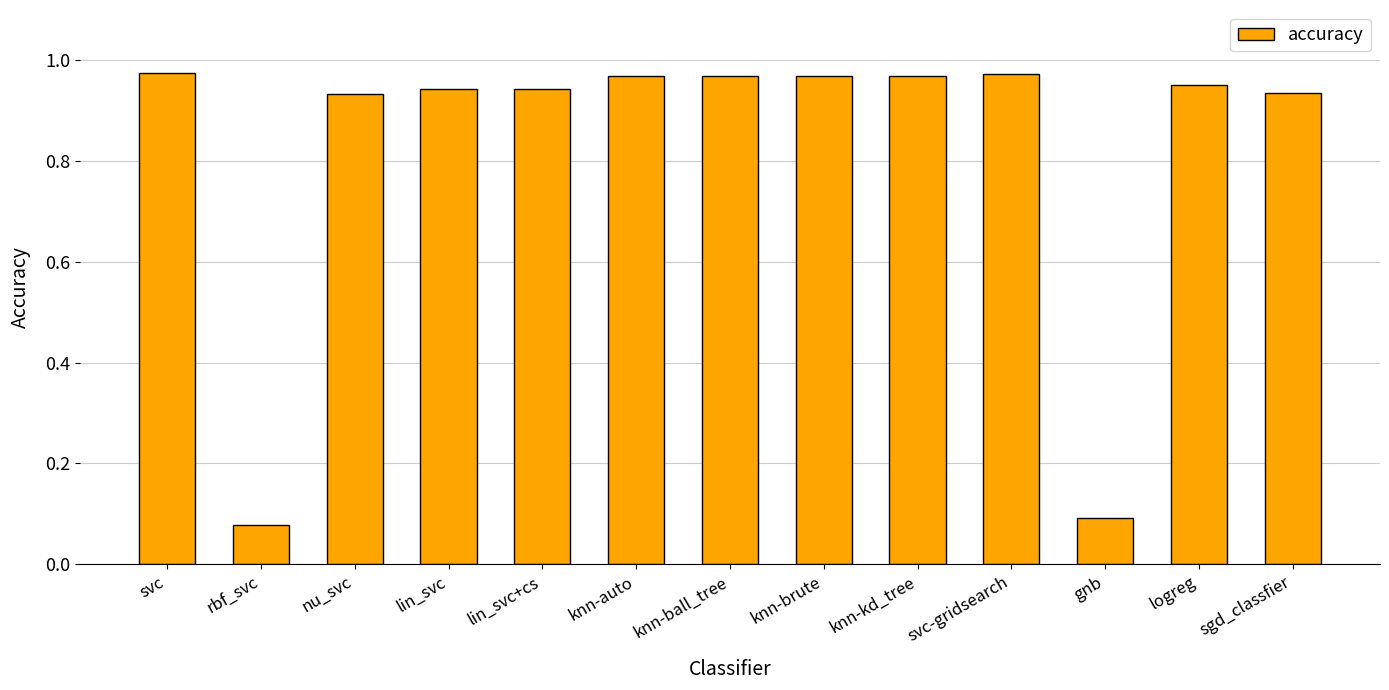

At which category does the chart reach its minimum across all series?

rbf_svc